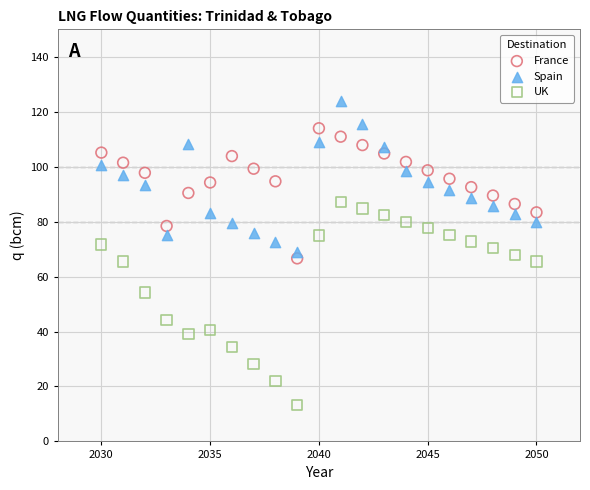

In the UK series, what Y value is closest to 50?

54.2